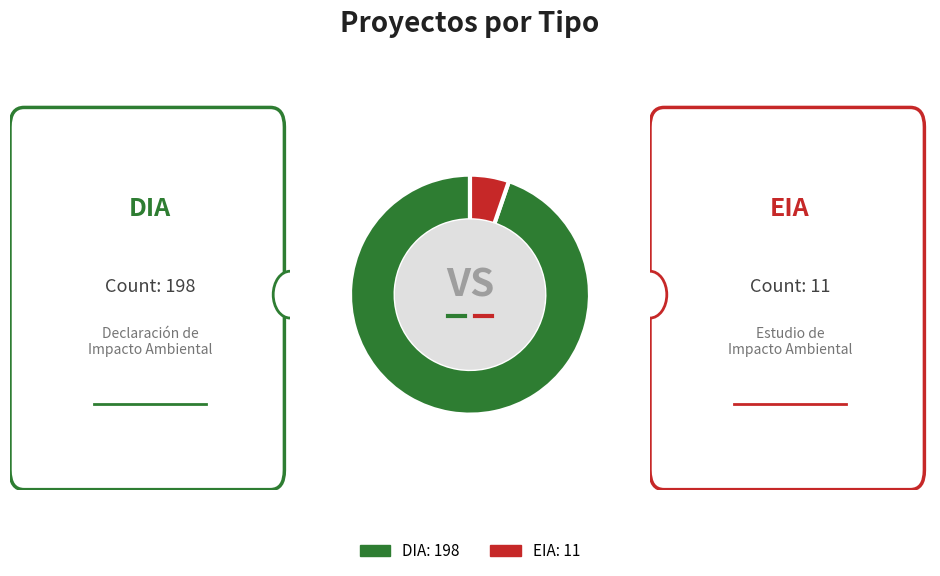

Is the sum of EIA: 11 and DIA: 198 greater than half?

Yes